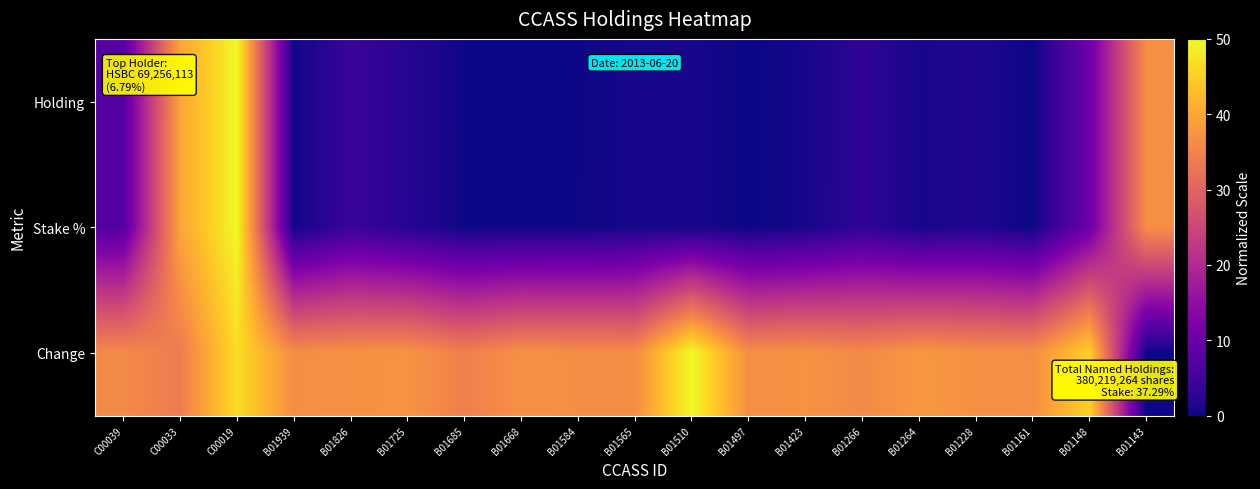

What is the maximum value shown in the chart?

50.0